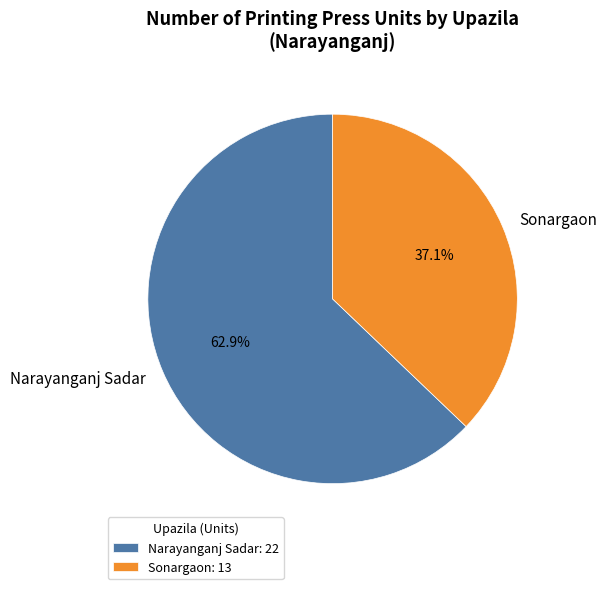

Which category accounts for the majority?

Narayanganj Sadar